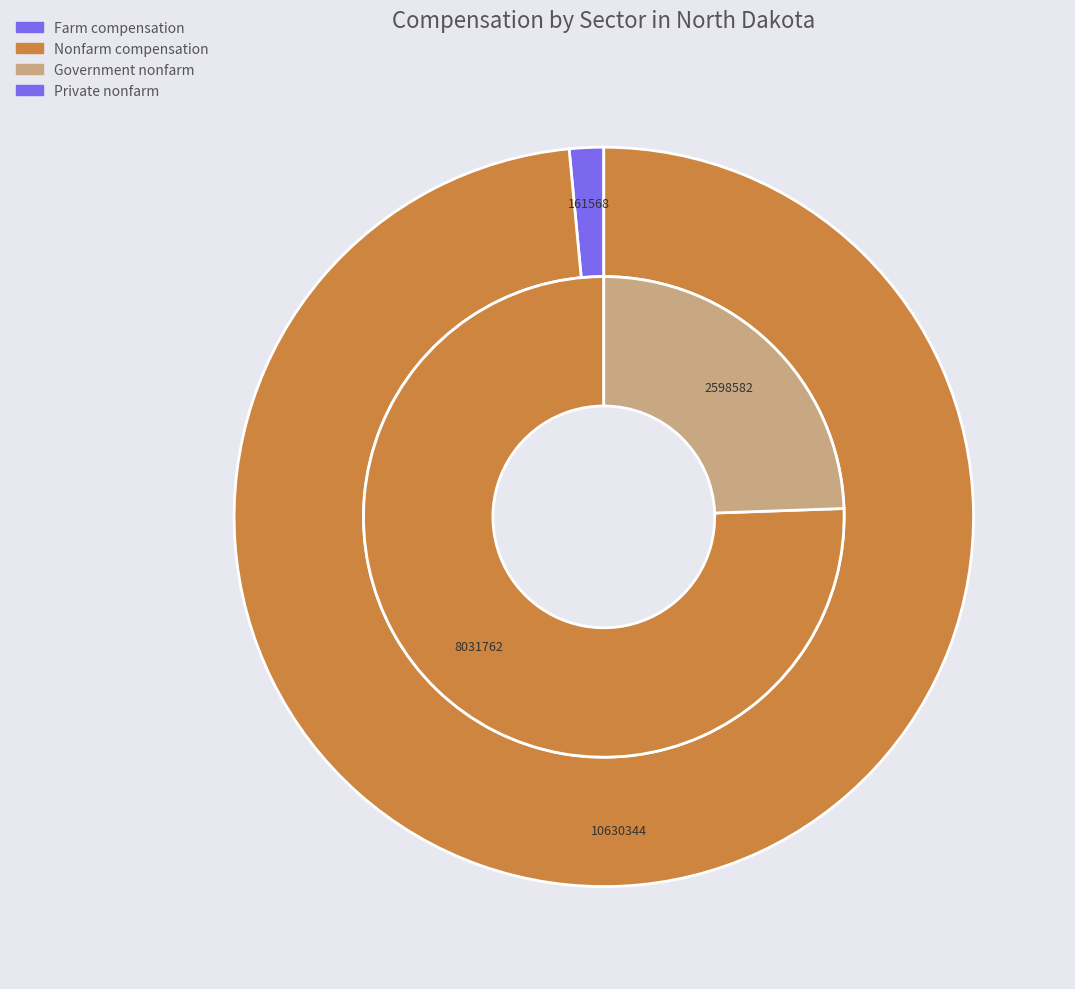

Which slice is the largest?

Nonfarm compensation